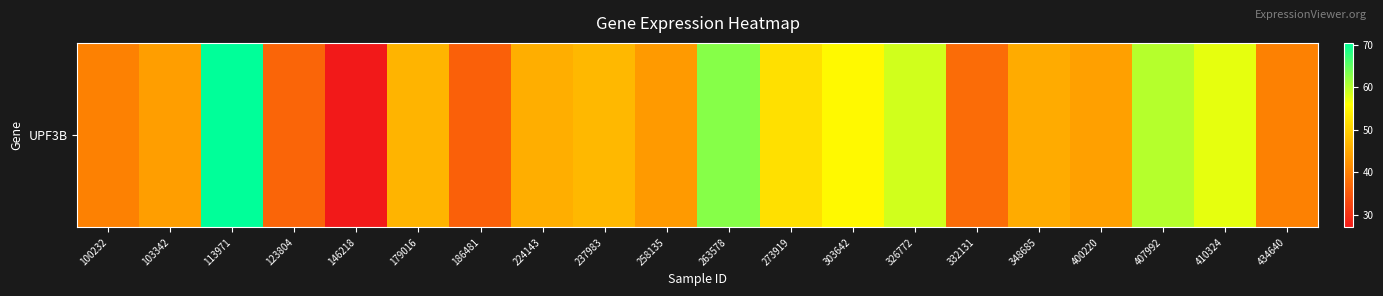

Rank the categories by value from lowest to highest.

146218, 186481, 123804, 332131, 100232, 434640, 258135, 103342, 400220, 348685, 224143, 179016, 237983, 273919, 303642, 410324, 326772, 407992, 263578, 113971